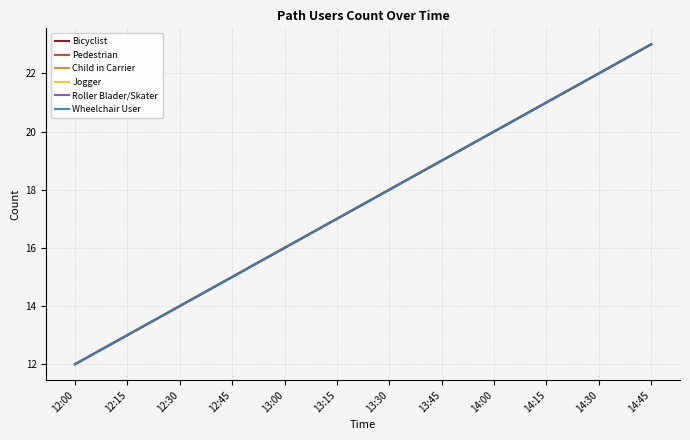

Does the chart display data point markers on the line(s)?

No